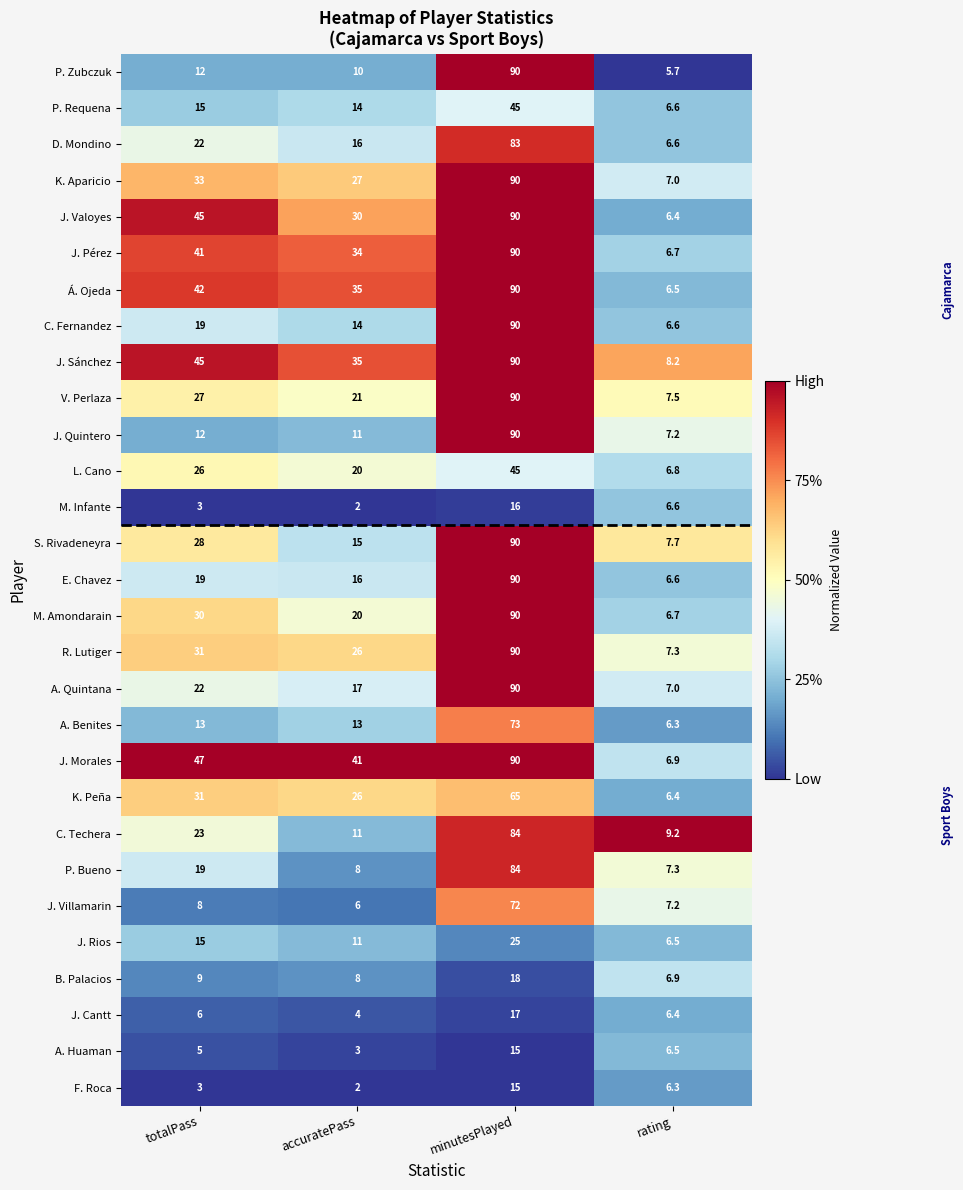

Which series has the largest range (max minus min)?

P. Zubczuk